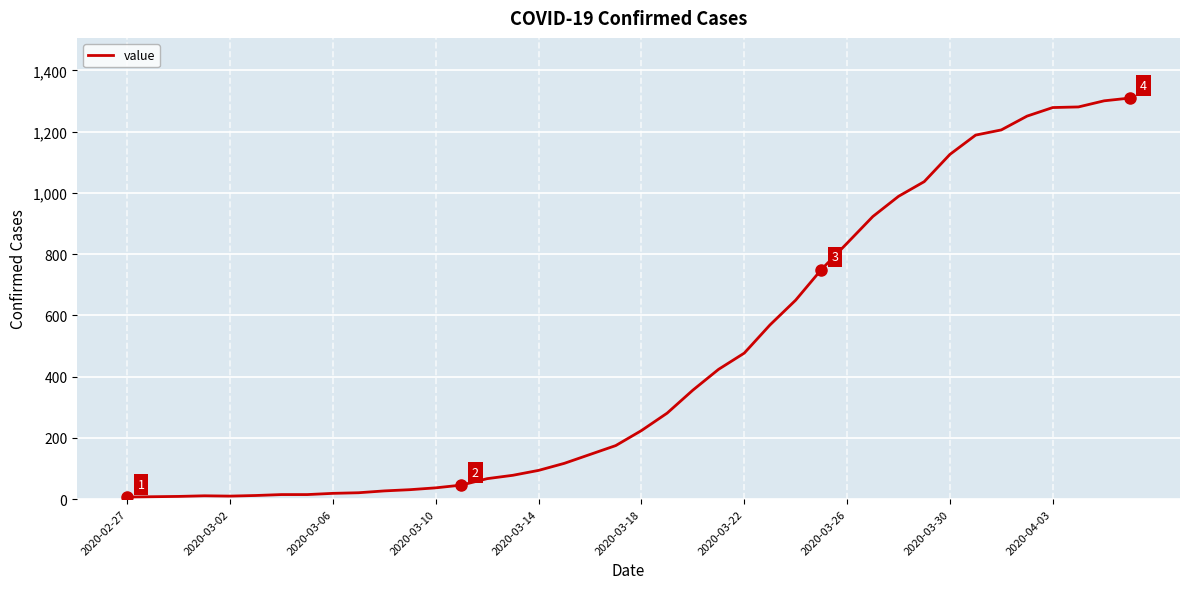

What is the maximum value shown in the chart?

1310